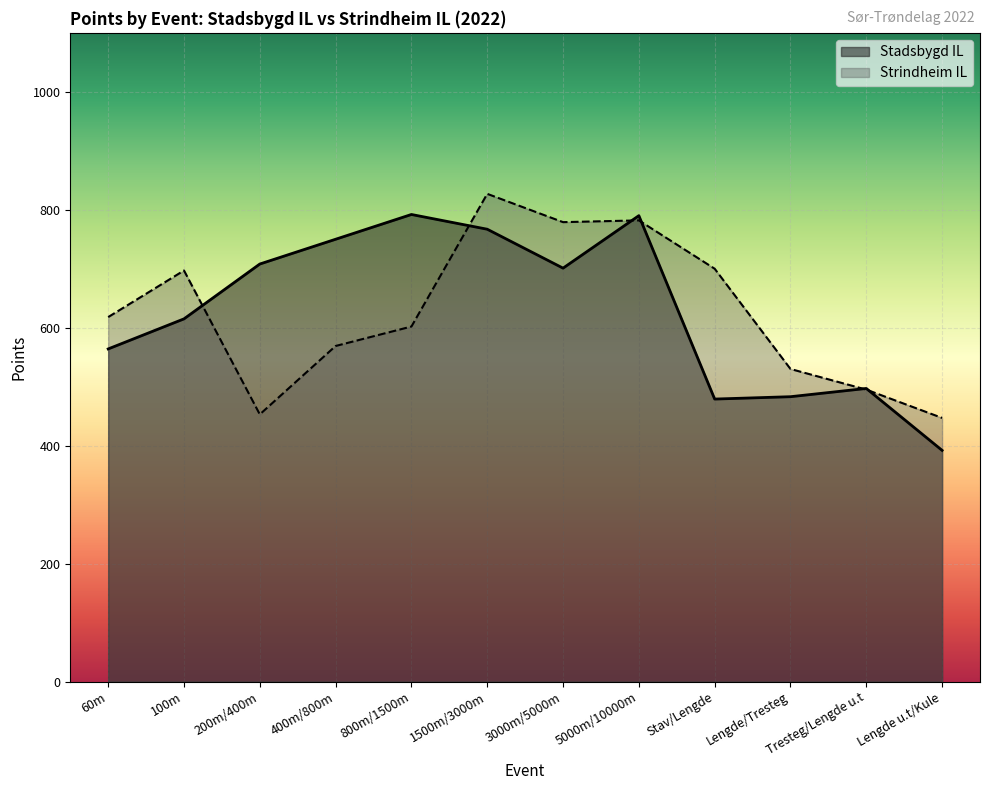

What are all the series names shown in the legend?

Stadsbygd IL, Strindheim IL